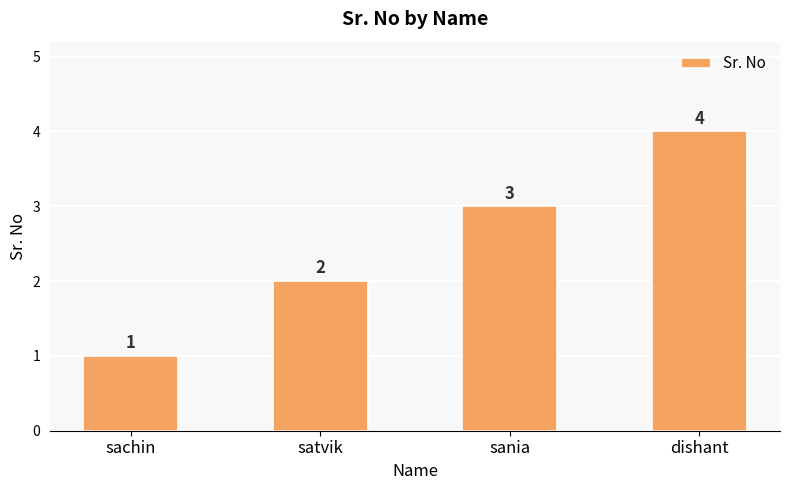

Count the number of categories in the chart.

4